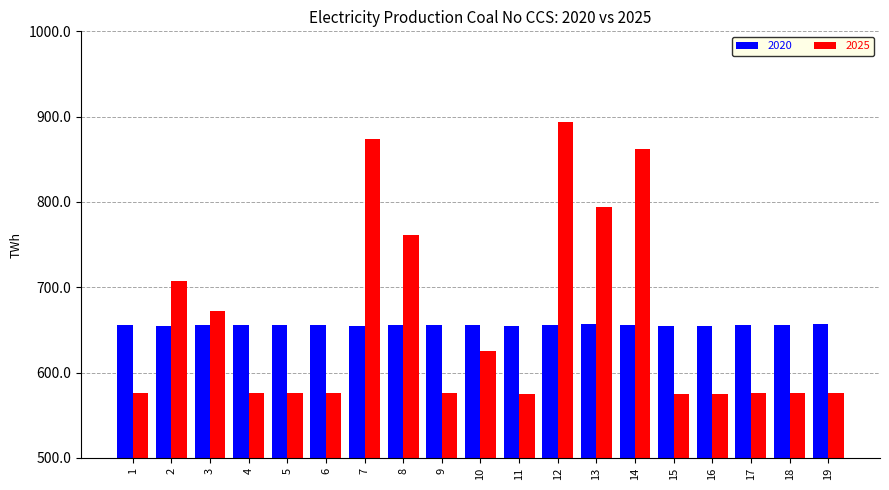

At 2, list the series in order from largest to smallest.

2025, 2020